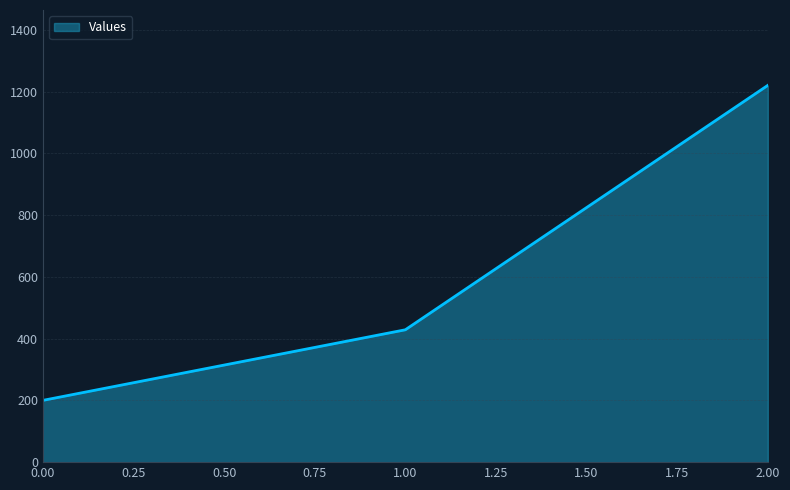

The value at 2.00 is 289.7. True or false?

False